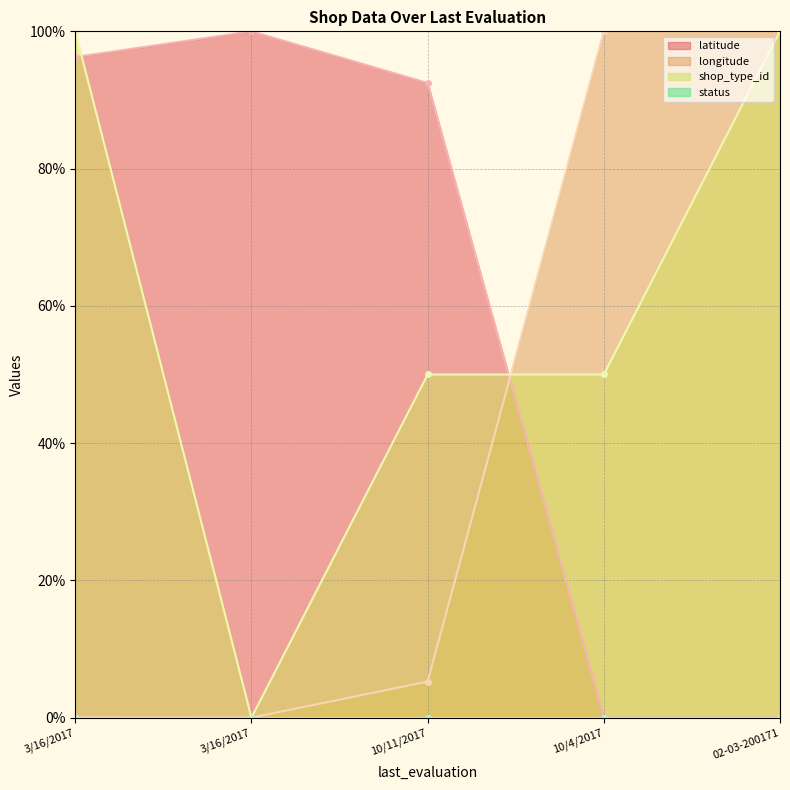

How many positive values does the shop_type_id series have?

4